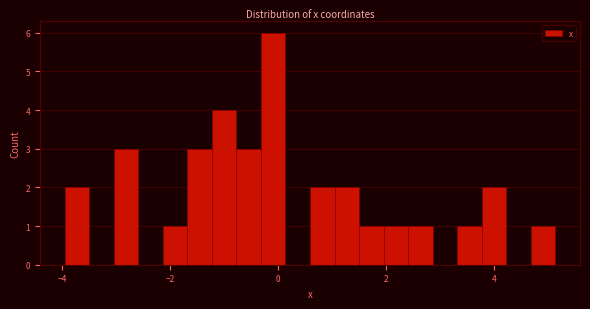

Around what value on the x-axis is the tallest bar? Give the approximate position of its centre, as read against the axis.

0.0